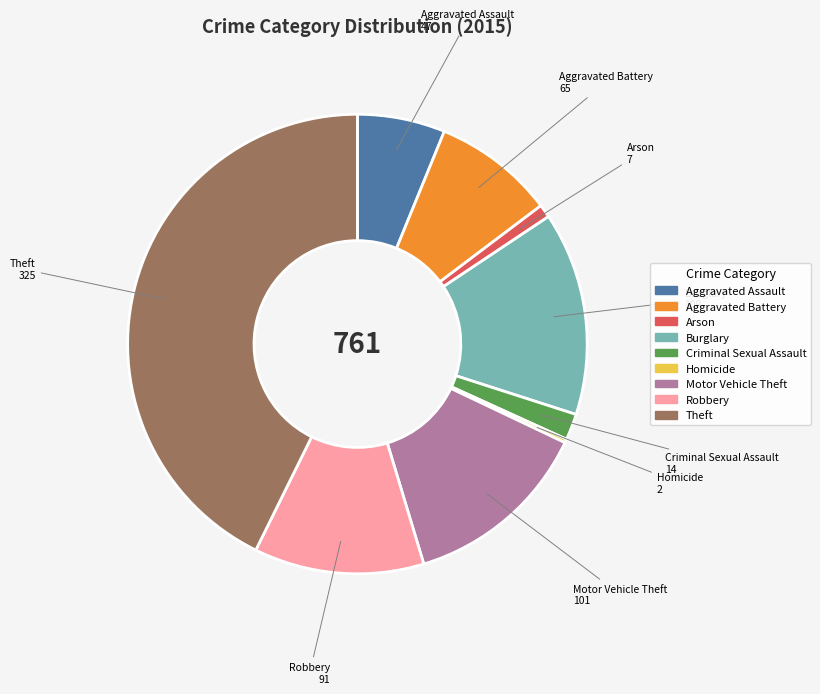

Is it true that Robbery is 12% of the pie?

True